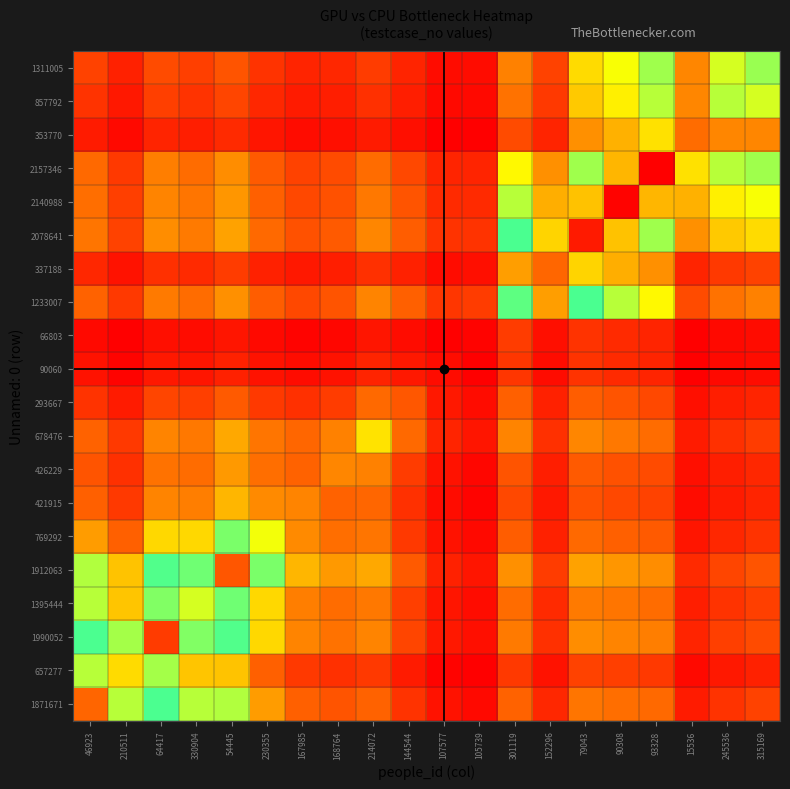

What is the spread (max minus min) of values at 93328?

1.0